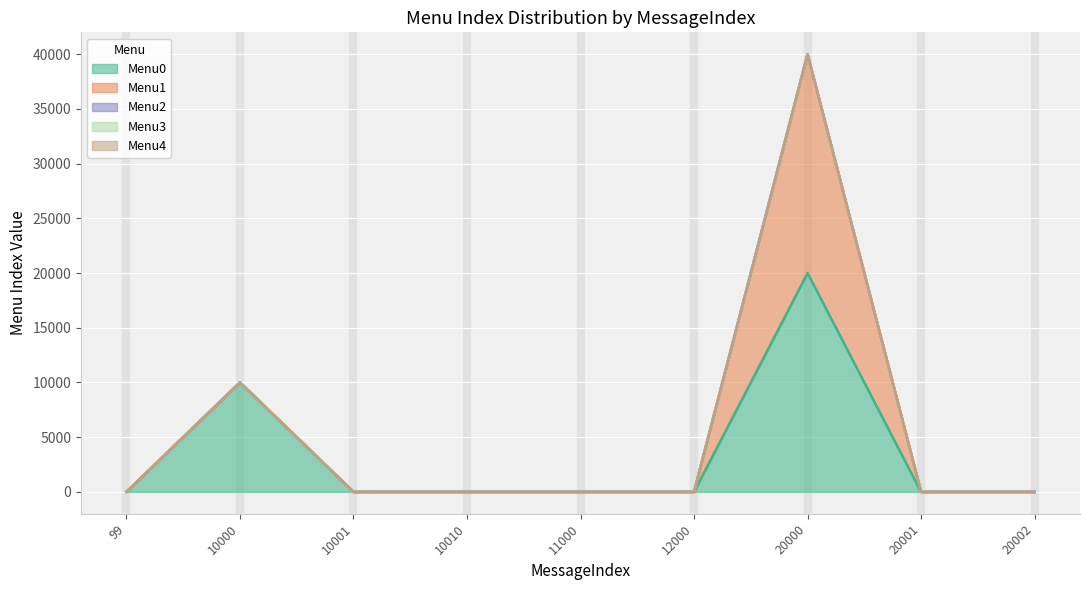

True or false: Menu0 has more than 2 points higher than both neighbors.

False